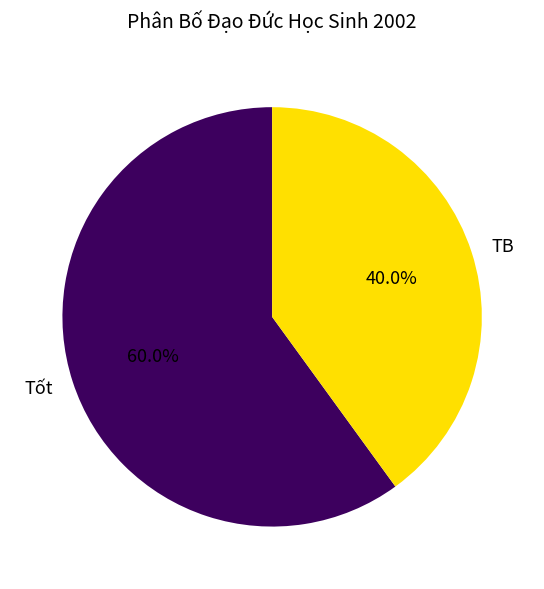

To the nearest percent, what percentage of the pie is Tốt?

60%